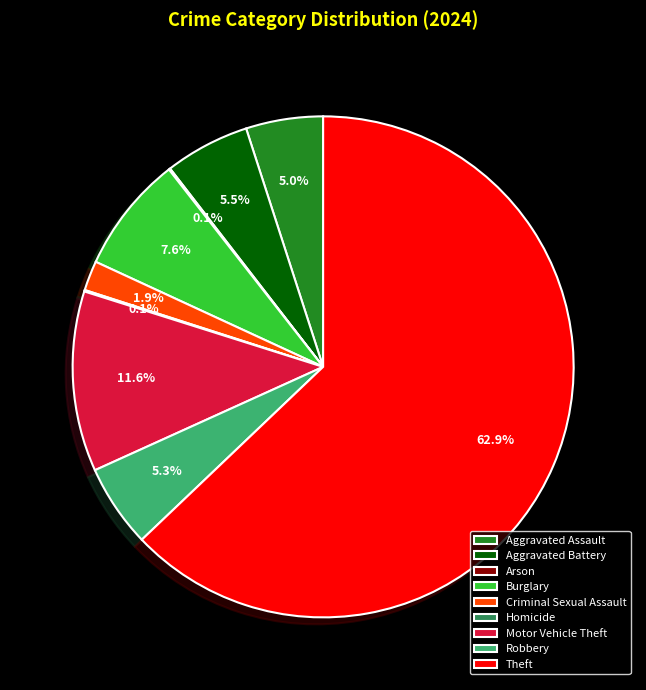

Does Theft represent more than half of the total?

Yes